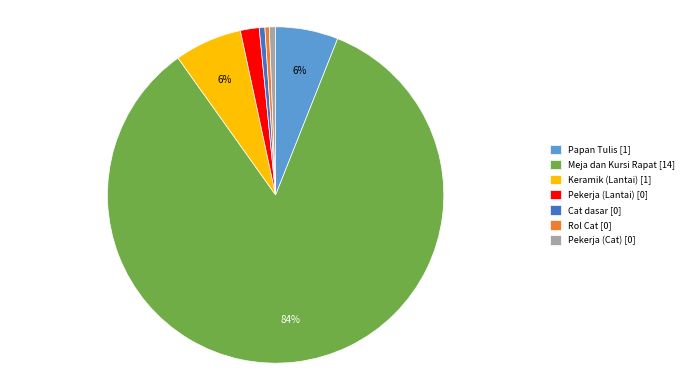

What percentage is the Papan Tulis slice, to the nearest percent?

6%